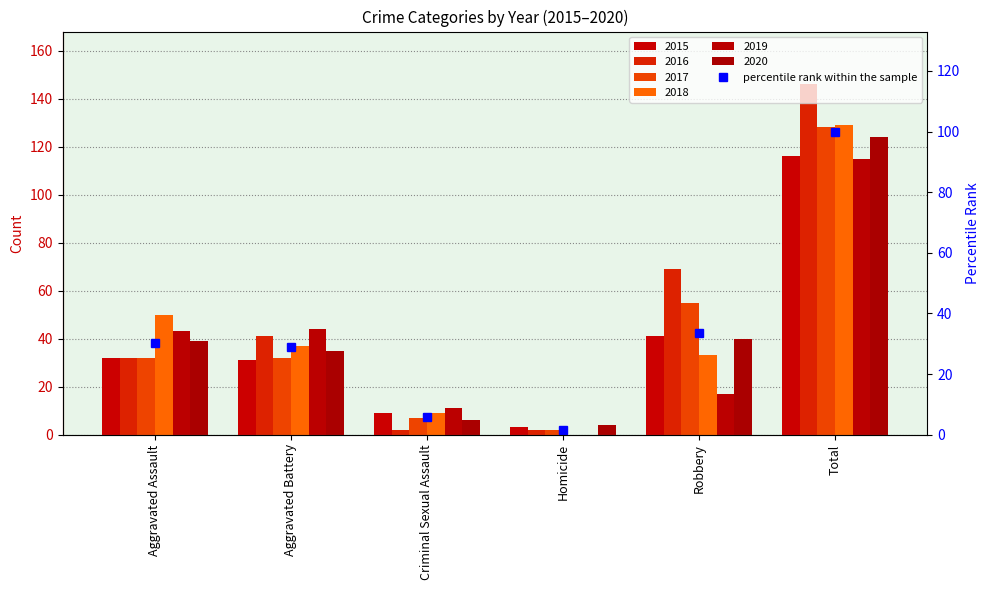

At which label is the value closest to 50?

Robbery